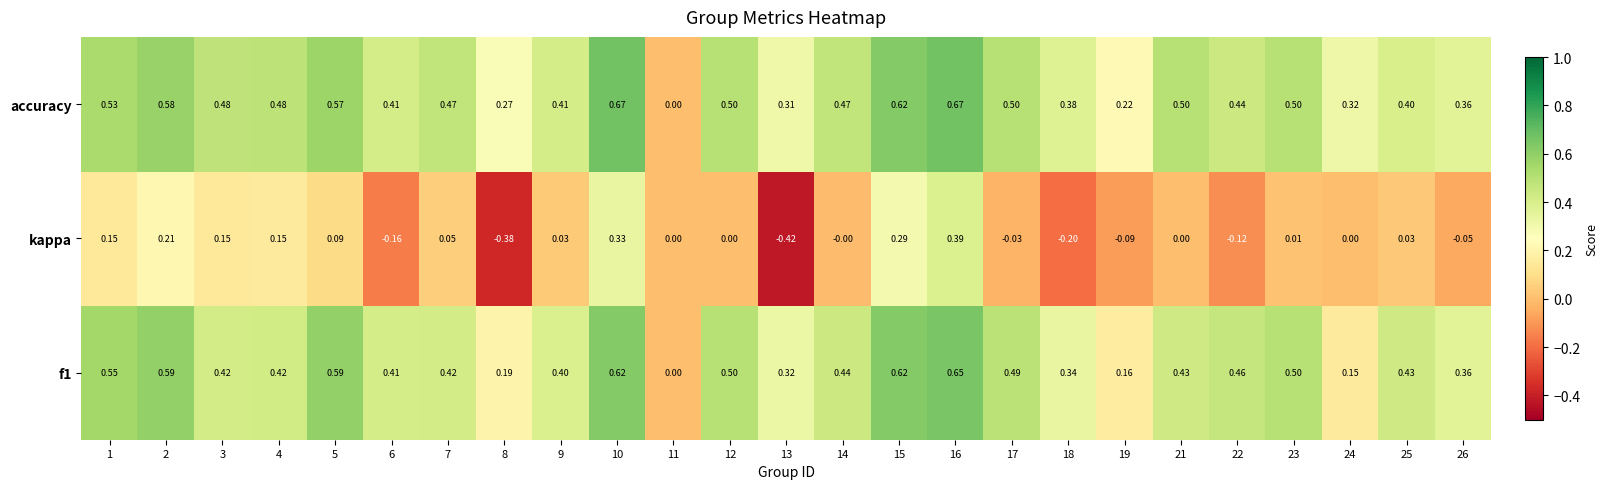

Which series has the largest range (max minus min)?

kappa